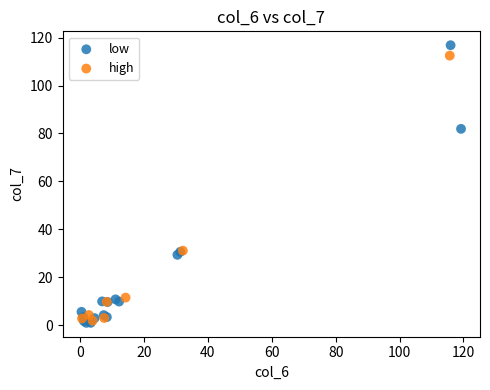

Which series has the widest spread of Y values?

low